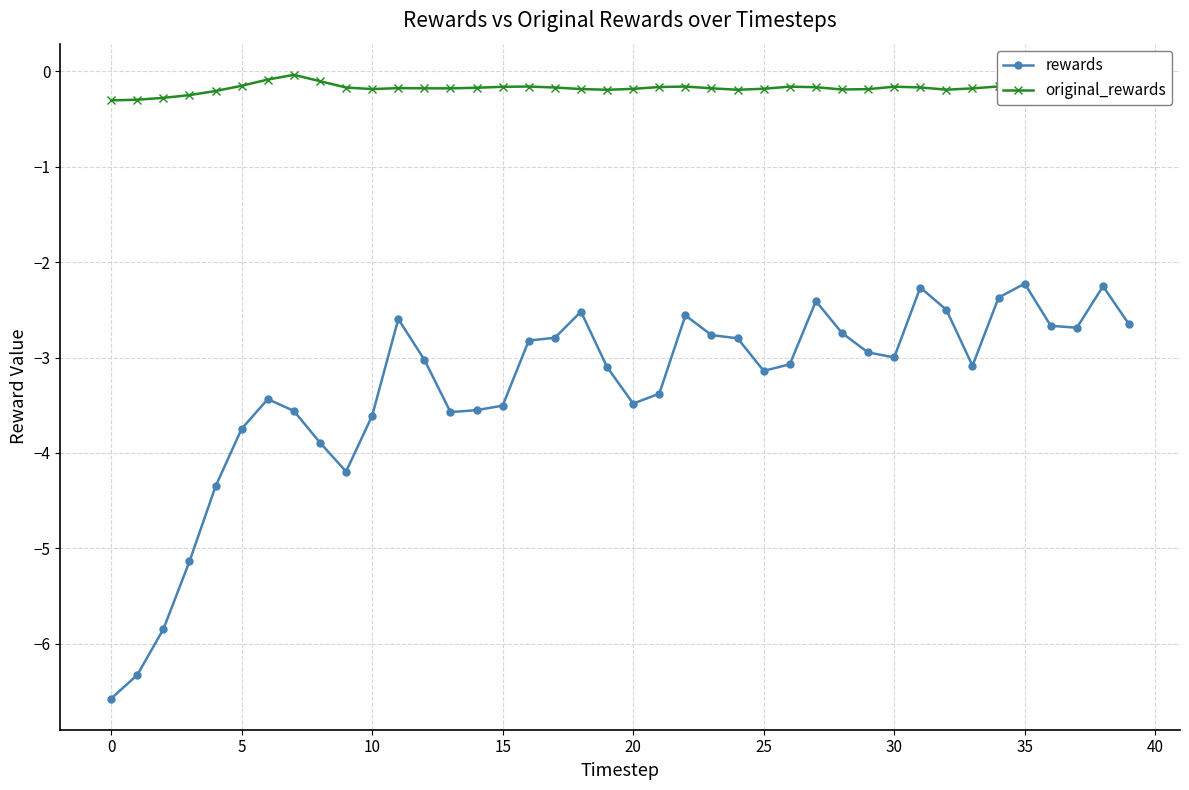

True or false: original_rewards has more than 1 points higher than both neighbors.

True